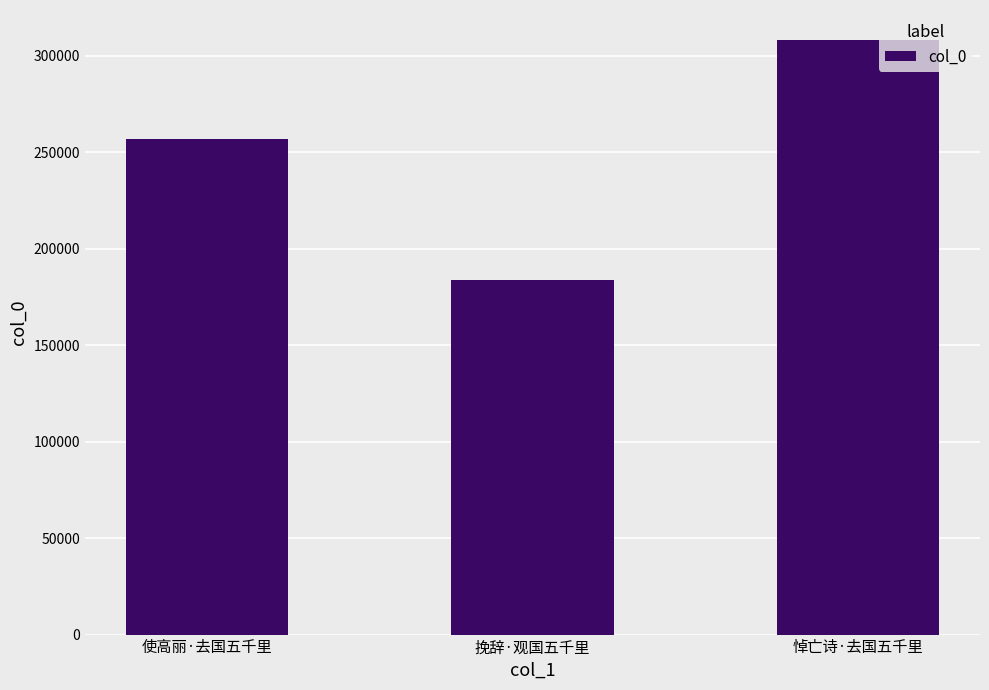

What is the difference between the maximum and second lowest values?

51625